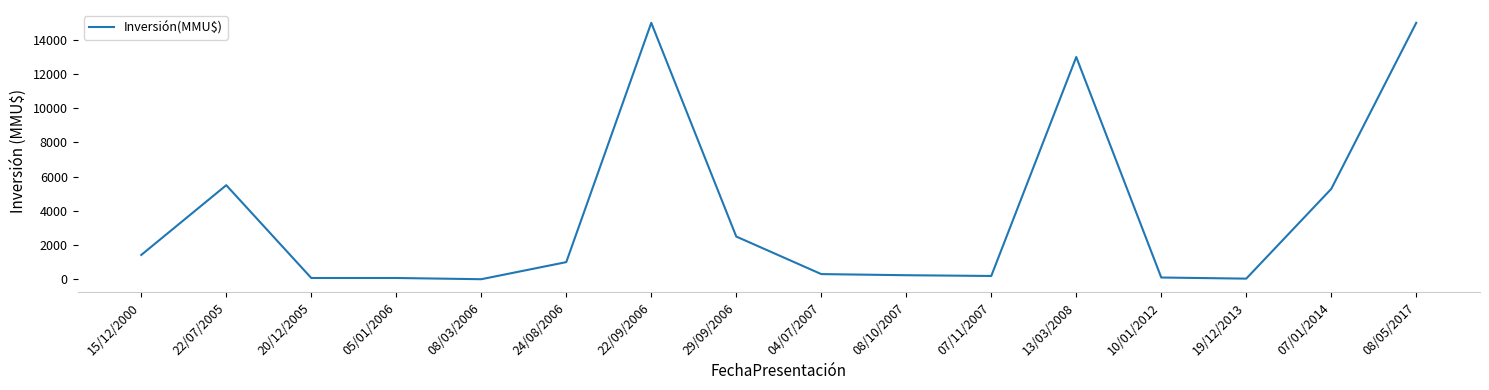

What is the difference between the maximum and minimum values?

15000